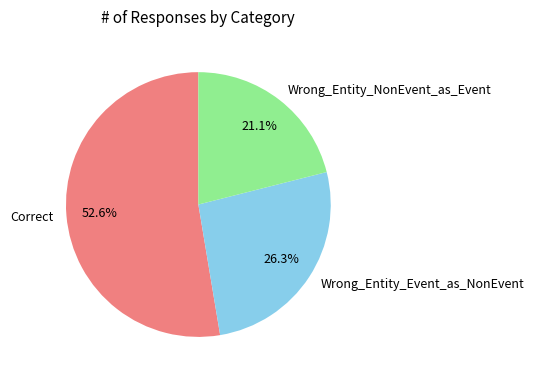

How many slices are in this pie chart?

3